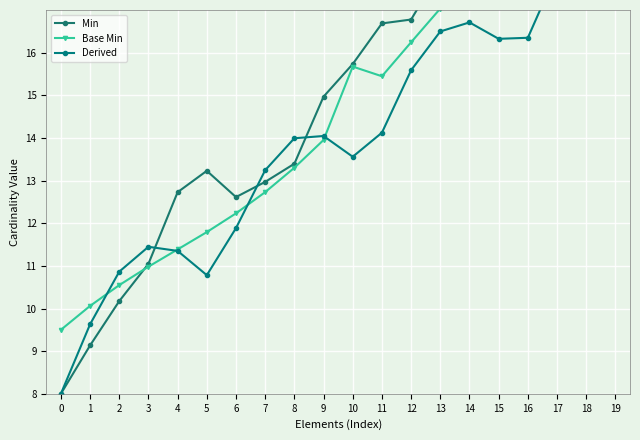

What is the maximum value shown in the chart?

22.2